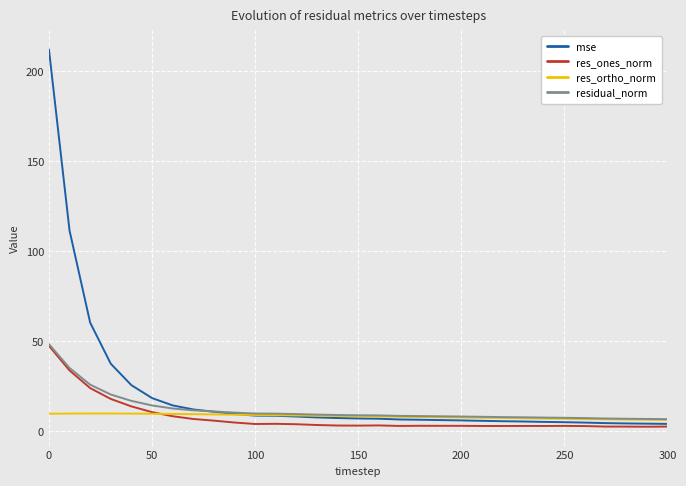

Which series has the largest range (max minus min)?

mse